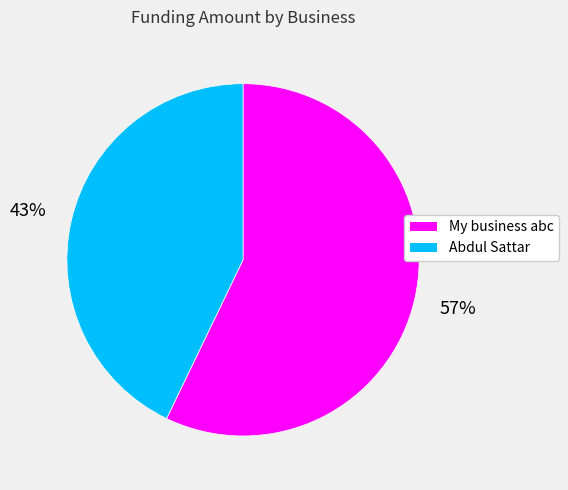

Rank the categories by value from highest to lowest.

My business abc, Abdul Sattar